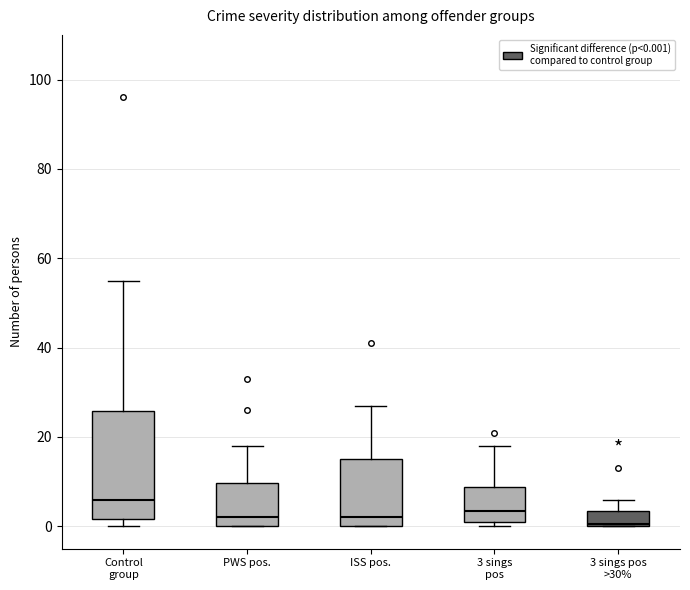

Reading left to right, transcribe this box plot: for each box, give where its median line is, the range the box spans, and where its two whiskers end, as read against the y-axis. The values are not printed on the chart, so give them approximately, as read against the axis.

Control group: median 6, box 2 to 26, whiskers 0 to 56
PWS pos.: median 2, box 0 to 10, whiskers 0 to 18
ISS pos.: median 2, box 0 to 16, whiskers 0 to 28
3 sings pos: median 4, box 2 to 8, whiskers 0 to 18
3 sings pos >30%: median 0, box 0 to 4, whiskers 0 to 6